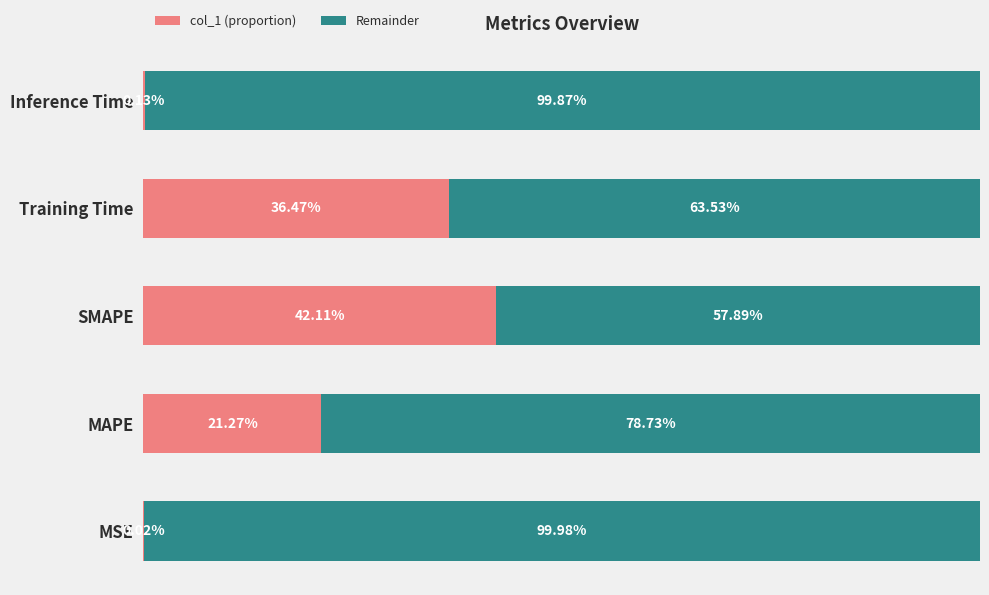

What are all the series names shown in the legend?

col_1 (proportion), Remainder